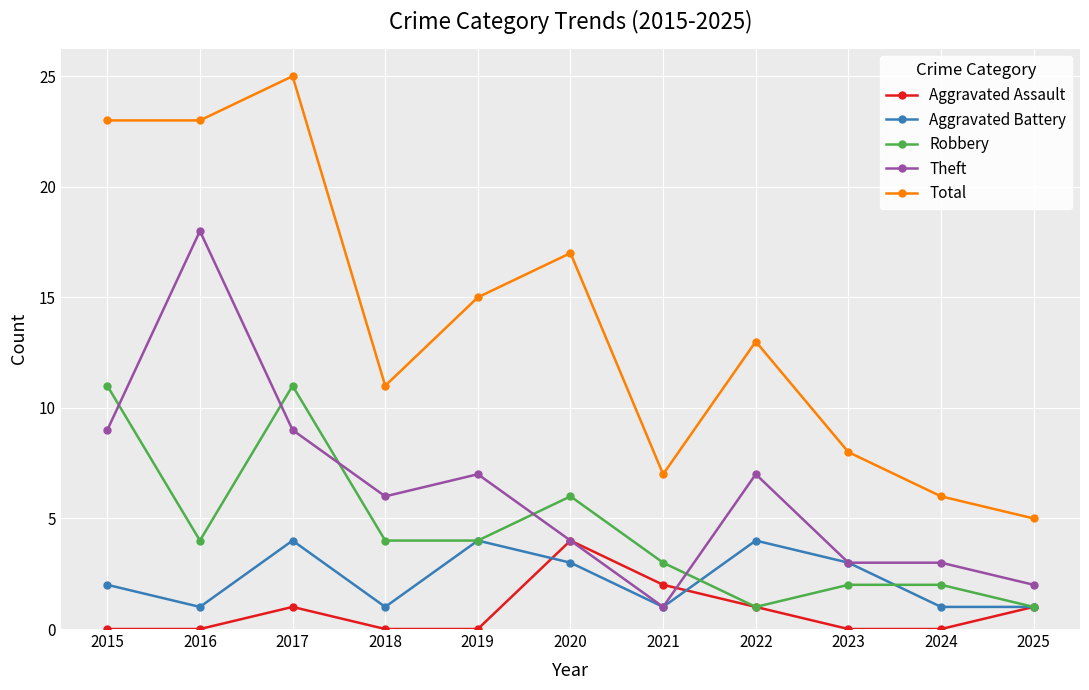

At which category does Theft reach its first local peak?

2016